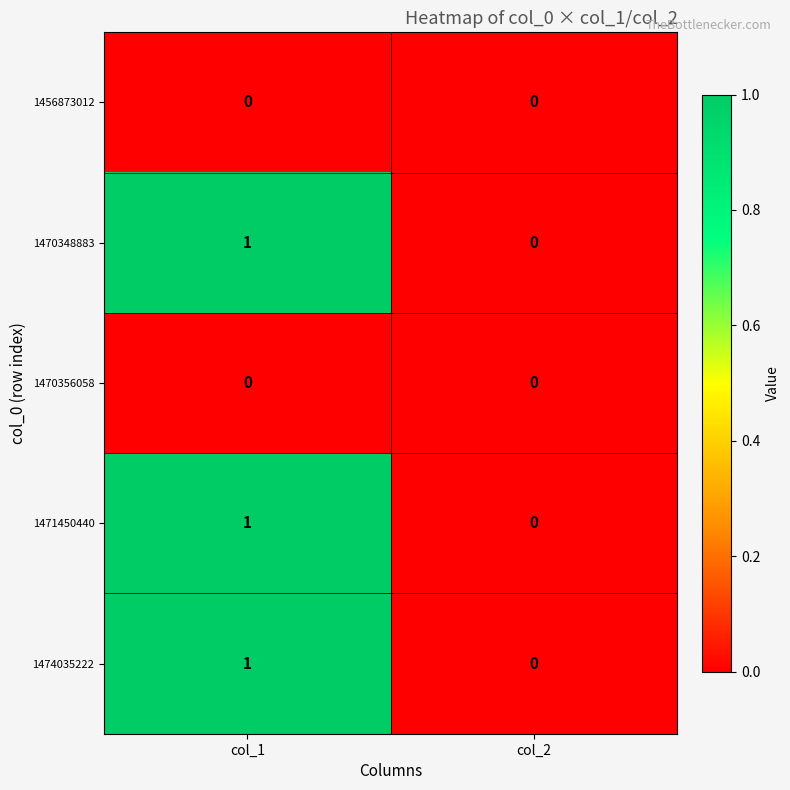

At which label does 1470348883 reach its minimum?

col_2